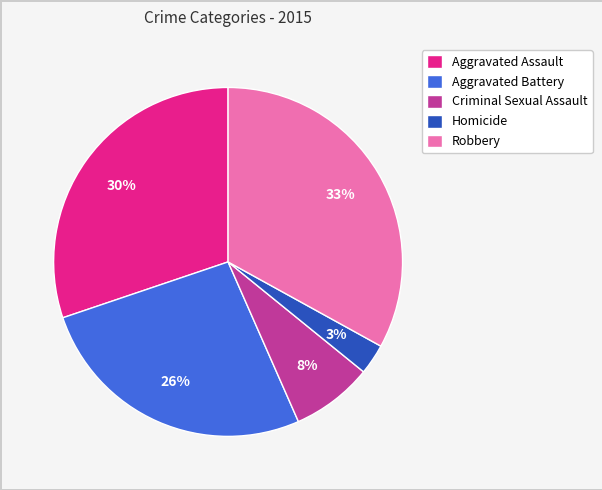

Is it true that Criminal Sexual Assault is 8% of the pie?

True